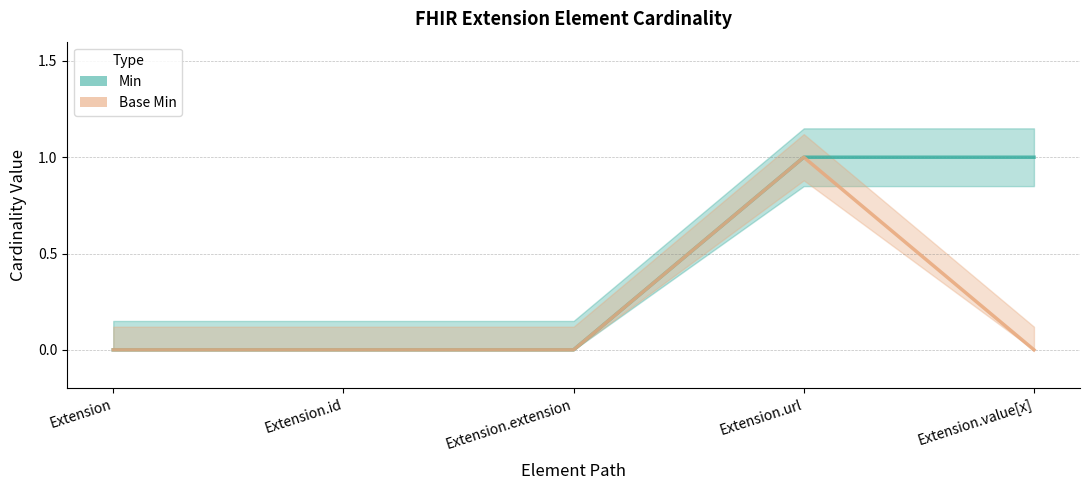

Rank the series by their average value, from lowest to highest.

Base Min, Min